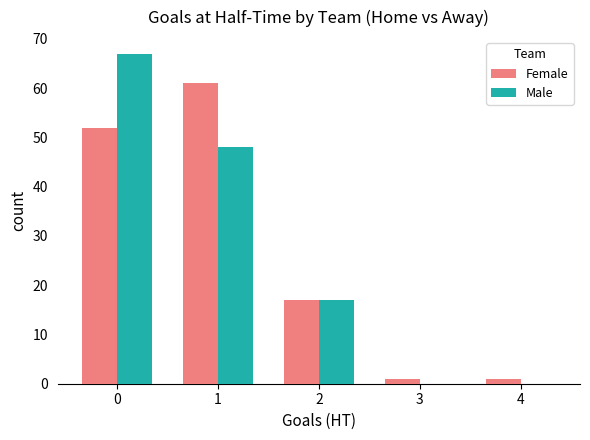

What is the maximum value for Female?

61